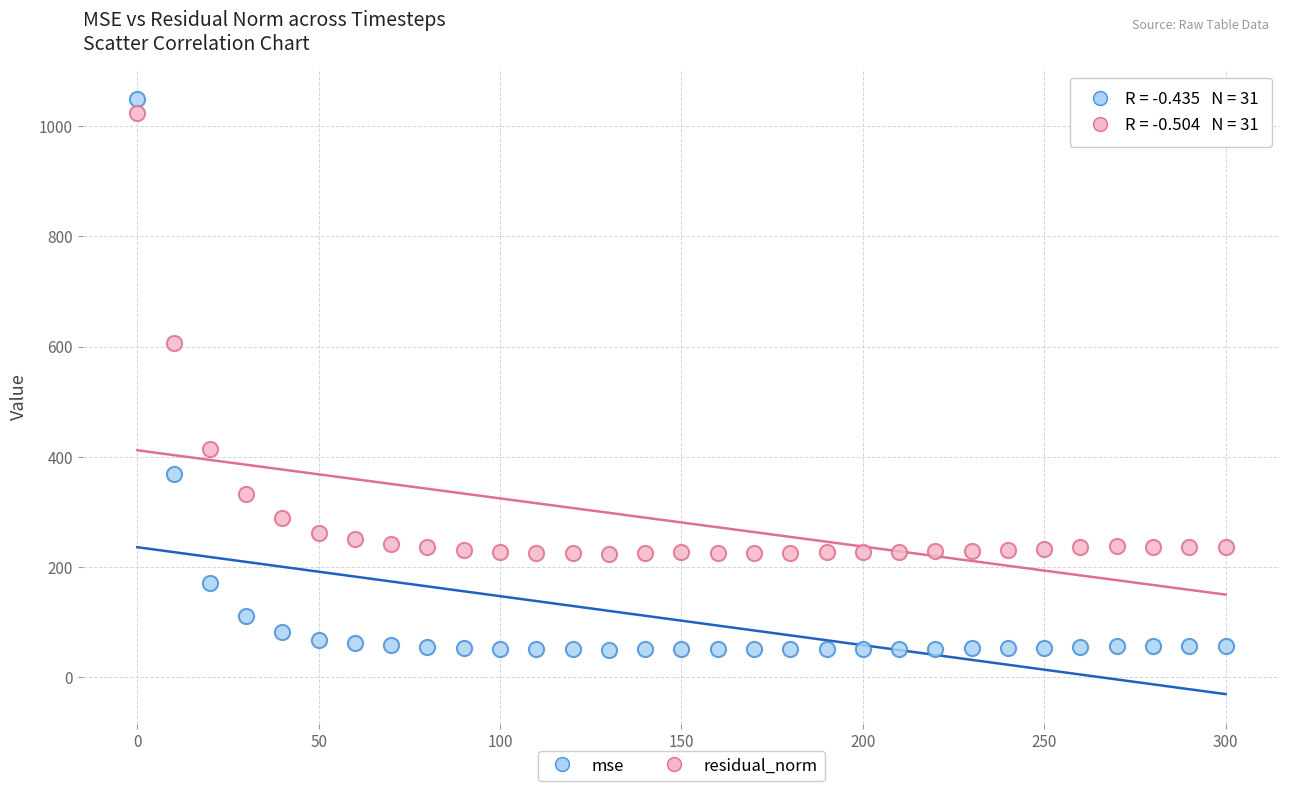

Across all series, what Y value is closest to 549?

607.3